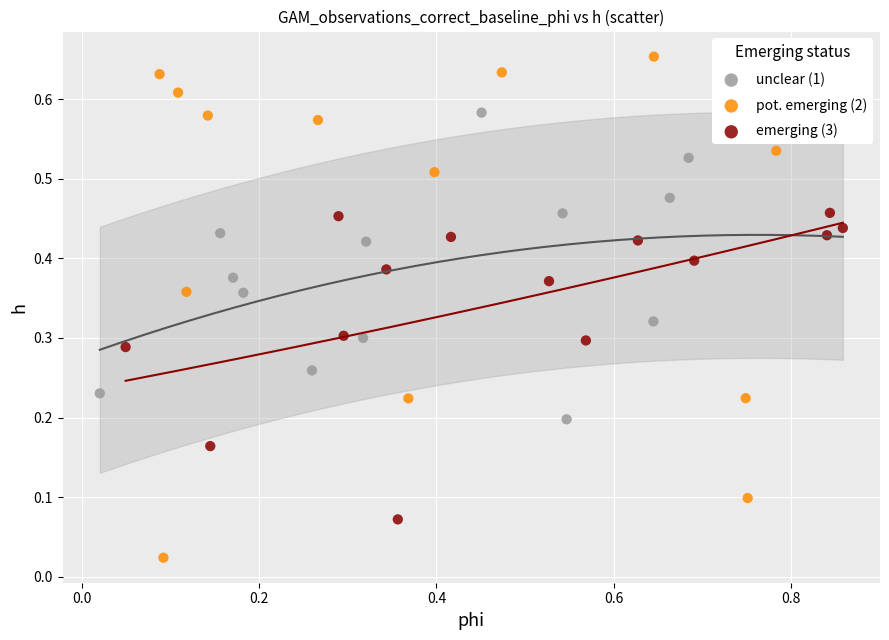

Which series has the widest spread of Y values?

pot. emerging (2)